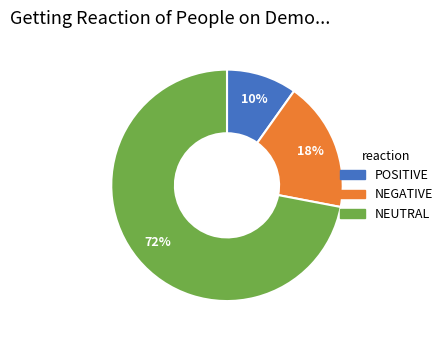

Between POSITIVE and NEUTRAL, which is larger?

NEUTRAL